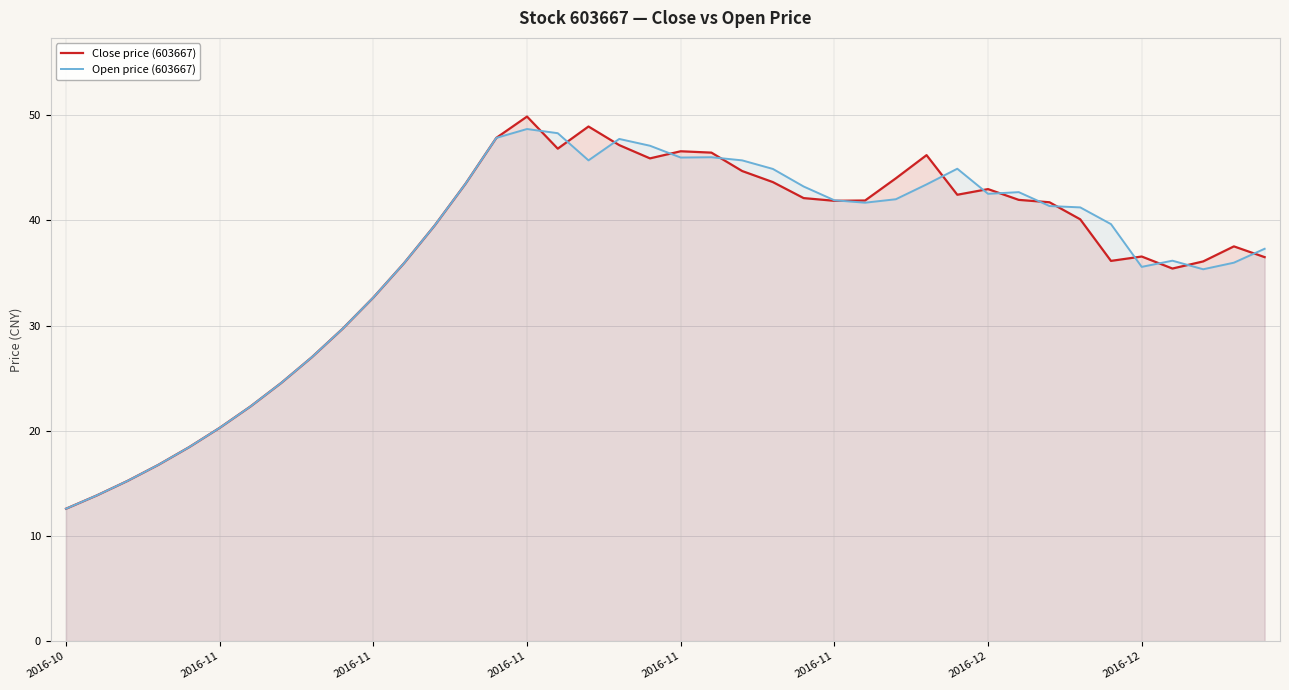

Between 29 and 31, which series saw the biggest shift?

Open price (603667)